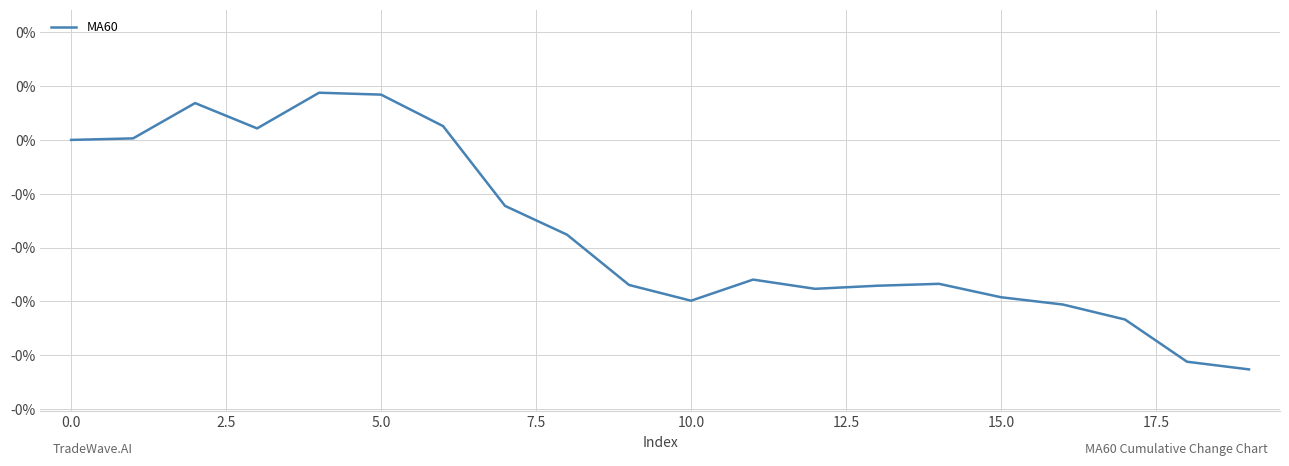

Does the chart have visible grid lines?

Yes